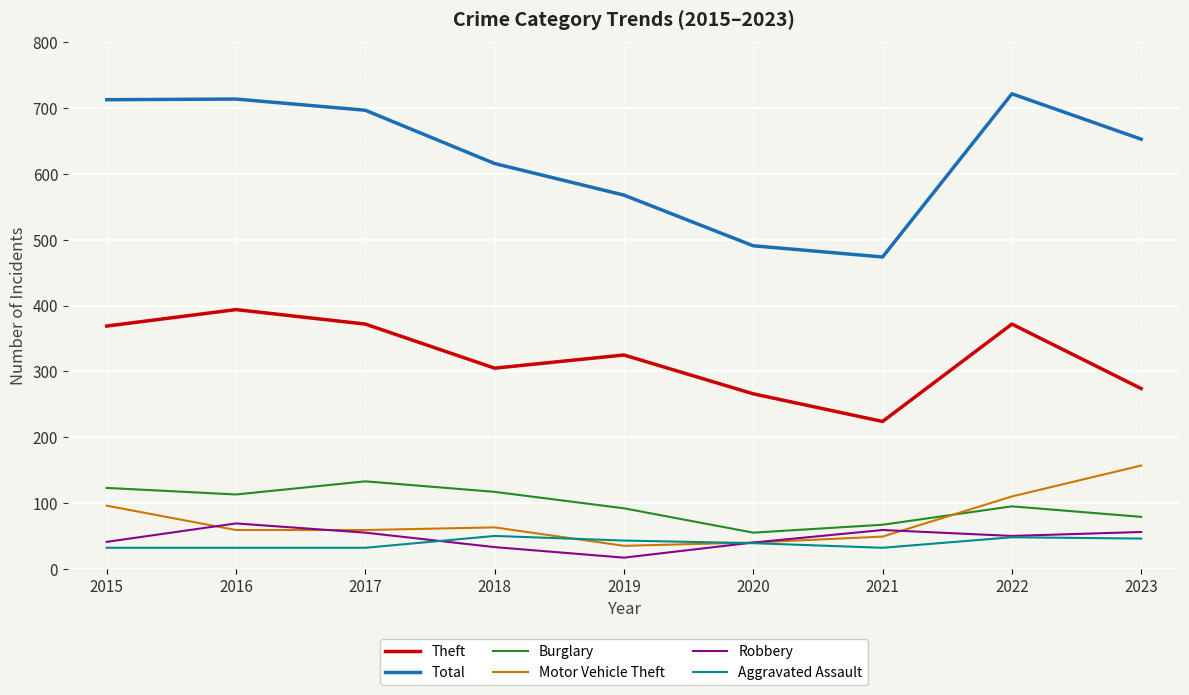

True or false: Motor Vehicle Theft and Theft cross at least once.

False